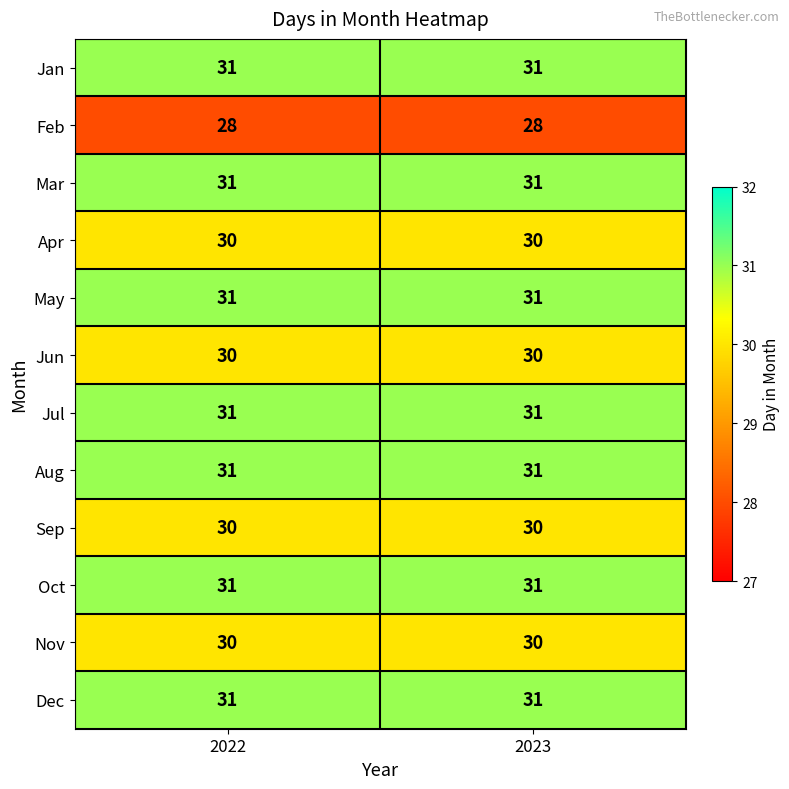

What is the spread (max minus min) of values at 2022?

3